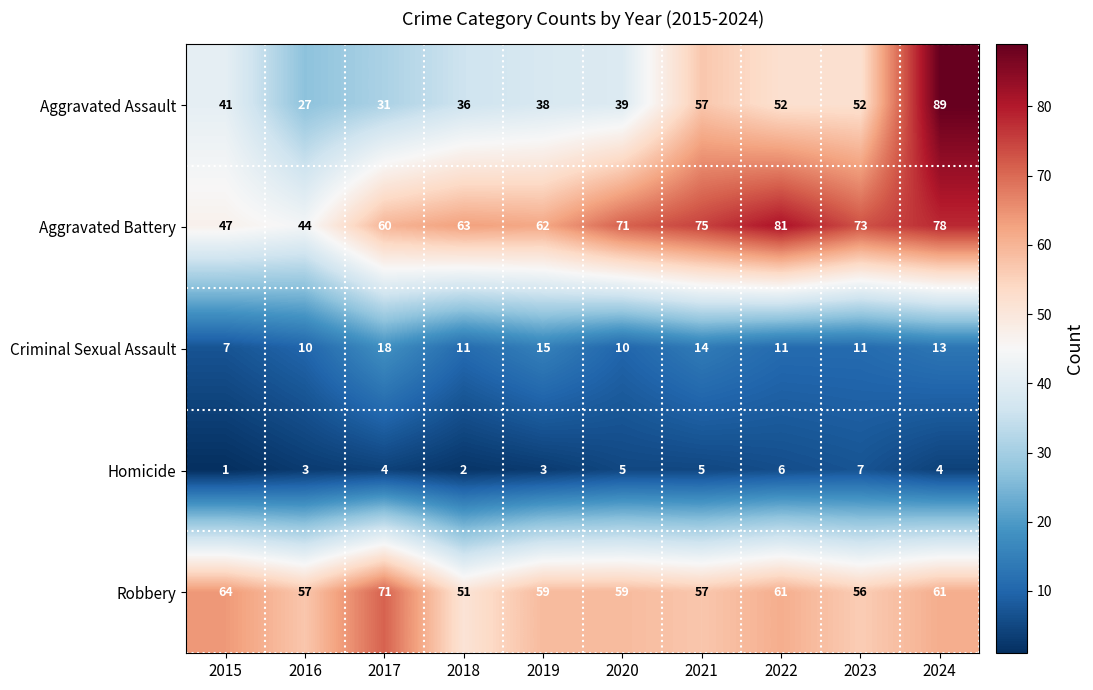

The Homicide series shows 6 at 2022. True or false?

True